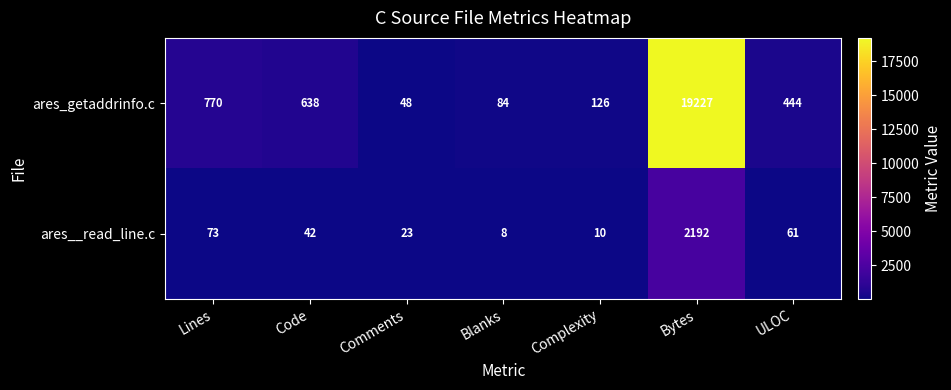

At which category is the sum across all series the highest?

Bytes